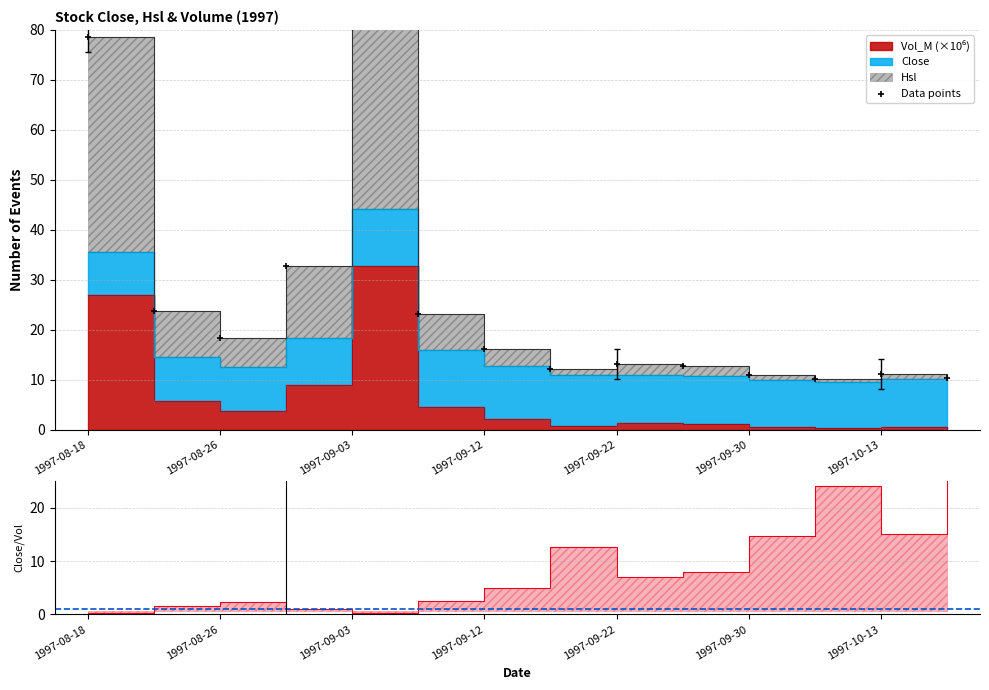

What is the change in value from 1997-09-12 to 1997-09-22?

-3.1